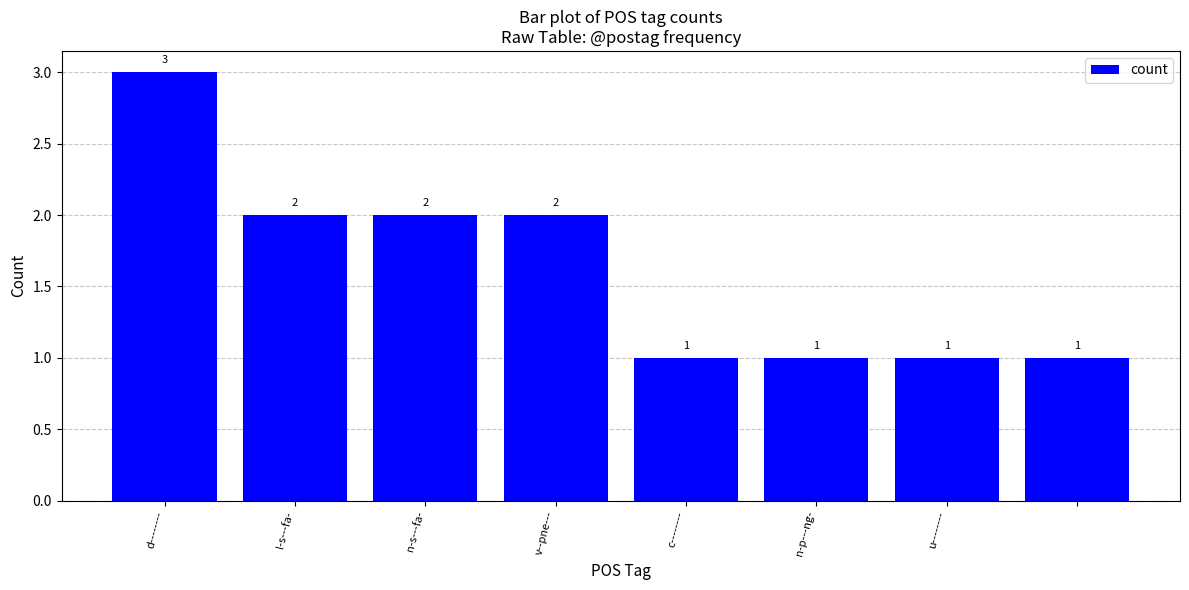

What is the sum of all values?

13